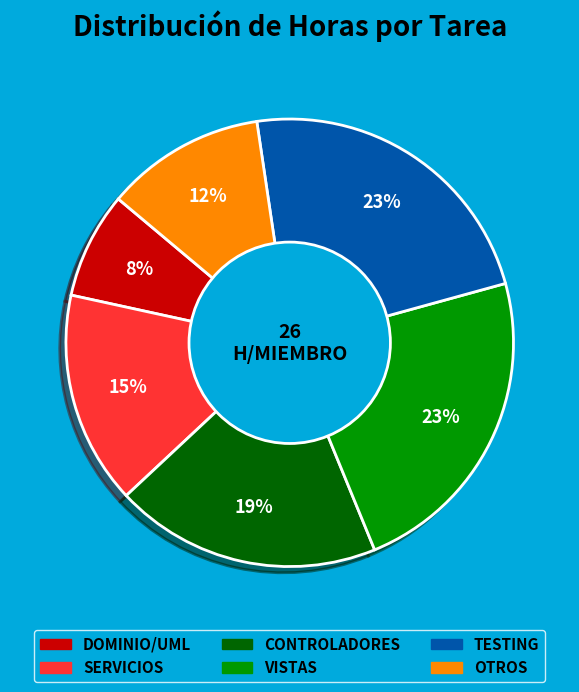

How many segments does this pie chart have?

6